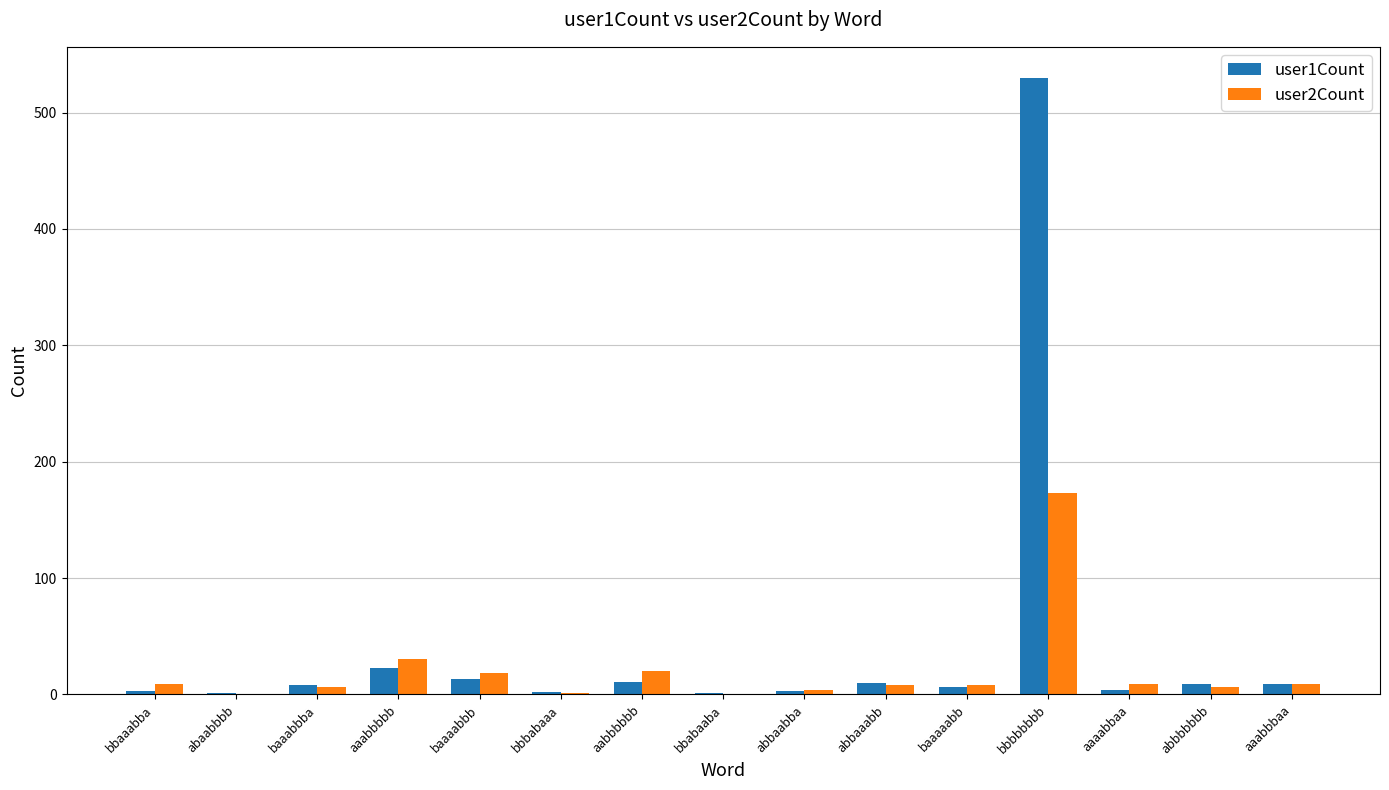

What is the maximum value shown in the chart?

530